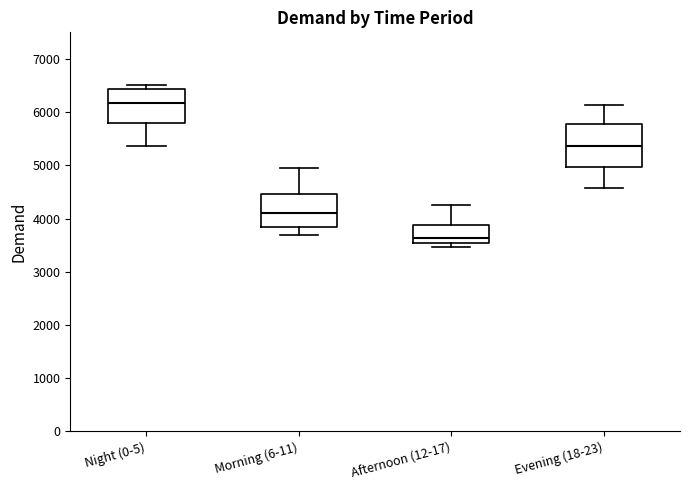

Which box is the tallest, from its lower edge to its upper edge?

Evening (18-23)